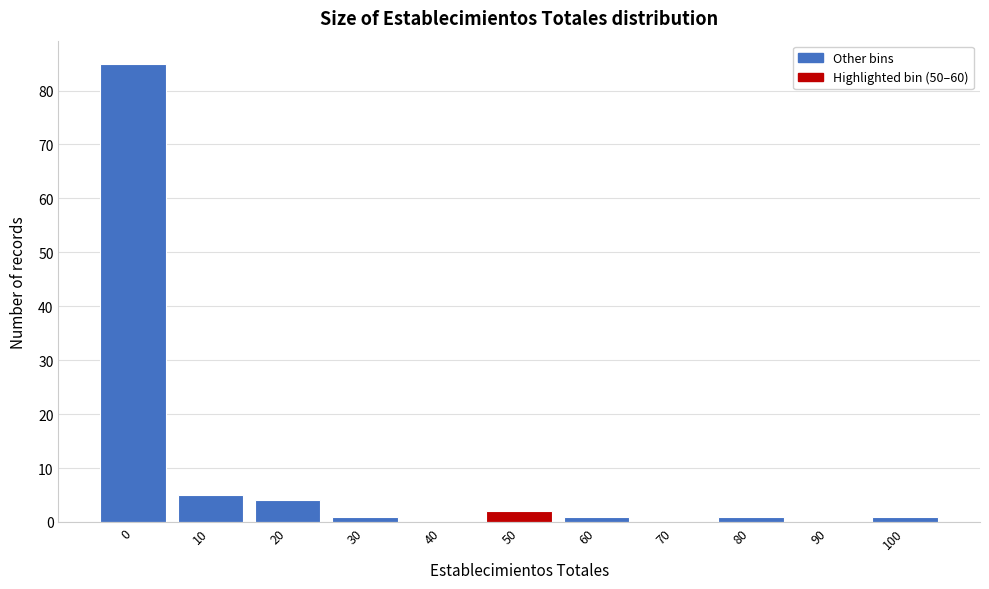

Reading left to right, what are all the values shown in this chart?

0=85	10=5	20=4	30=1	40=0	50=2	60=1	70=0	80=1	90=0	100=1